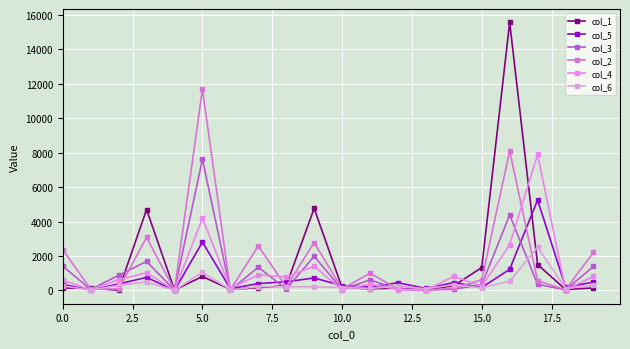

How many interior local valleys does the col_5 series have?

7